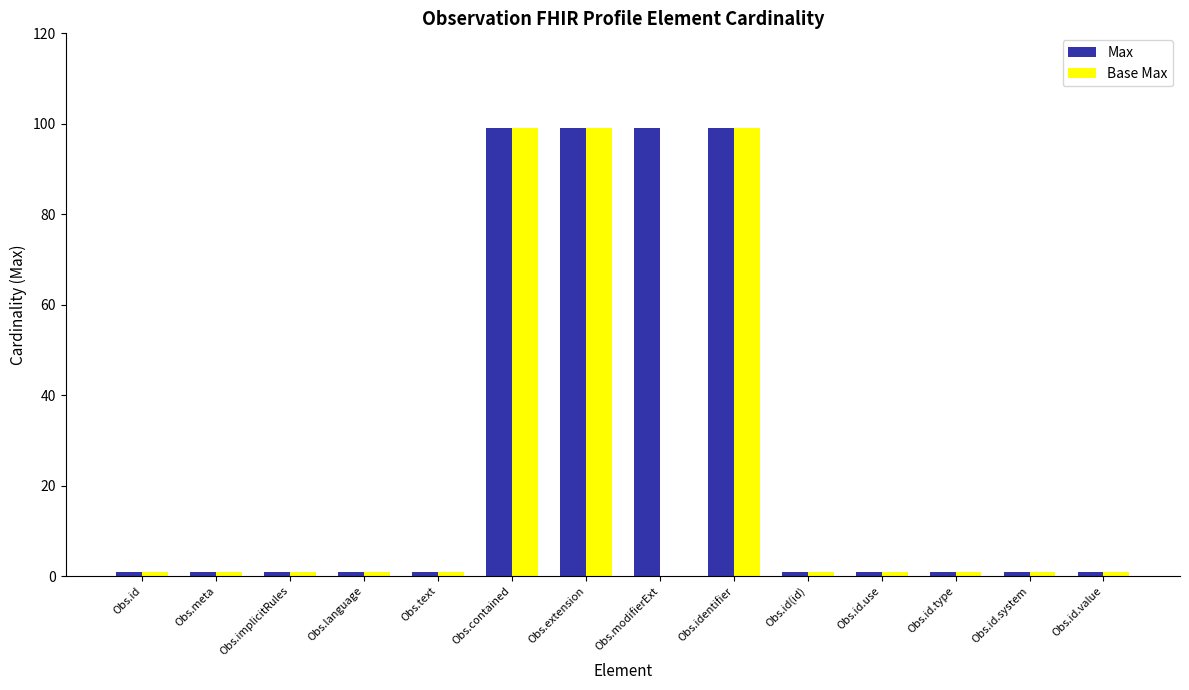

What is the total value across all series at Obs.extension?

198